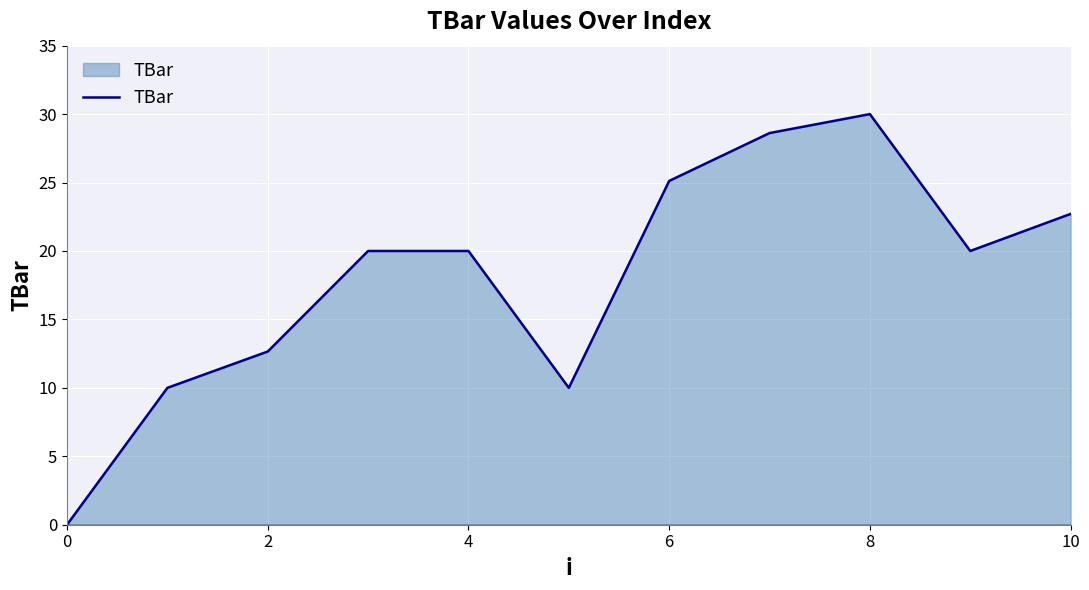

What is the greatest value displayed?

30.0